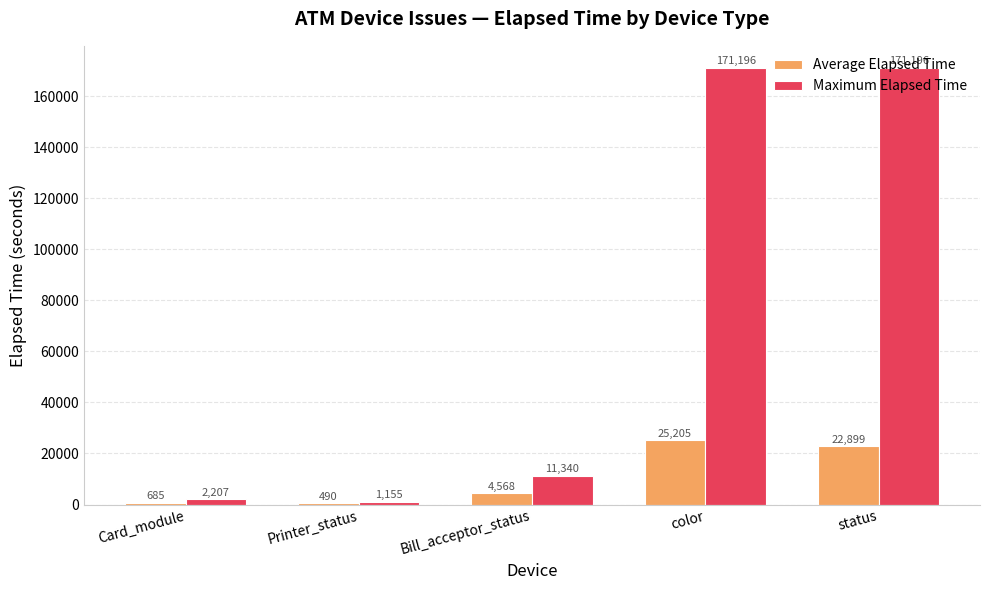

Are the bars horizontal?

No